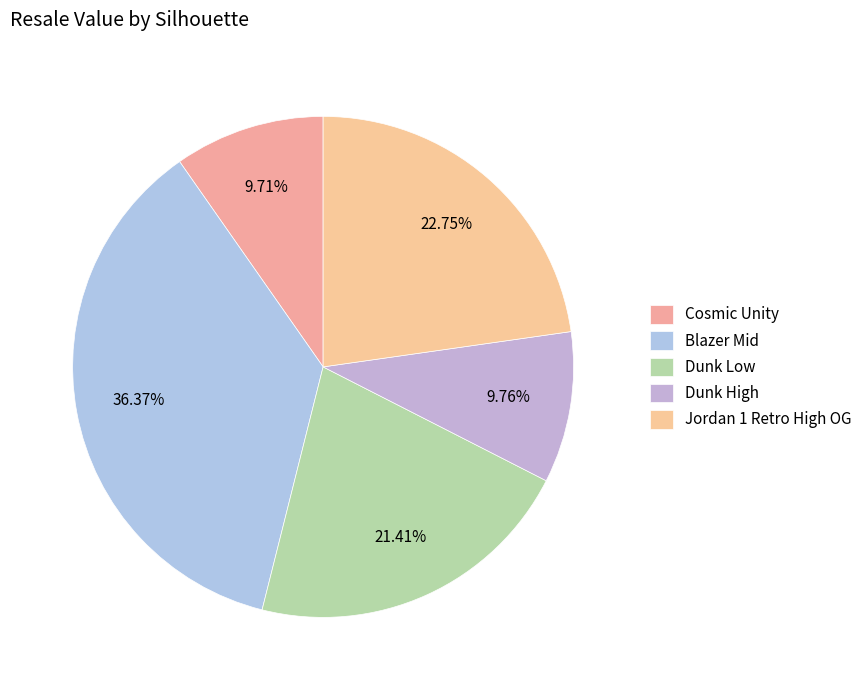

Rank the categories by value from lowest to highest.

Cosmic Unity, Dunk High, Dunk Low, Jordan 1 Retro High OG, Blazer Mid